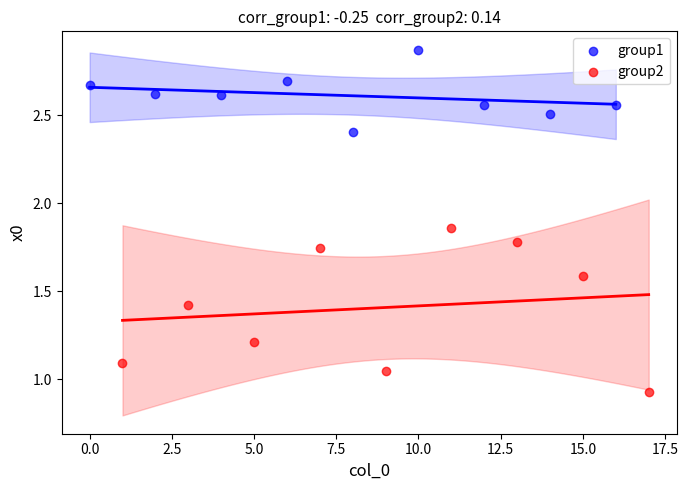

Which series contains the highest Y value?

group1